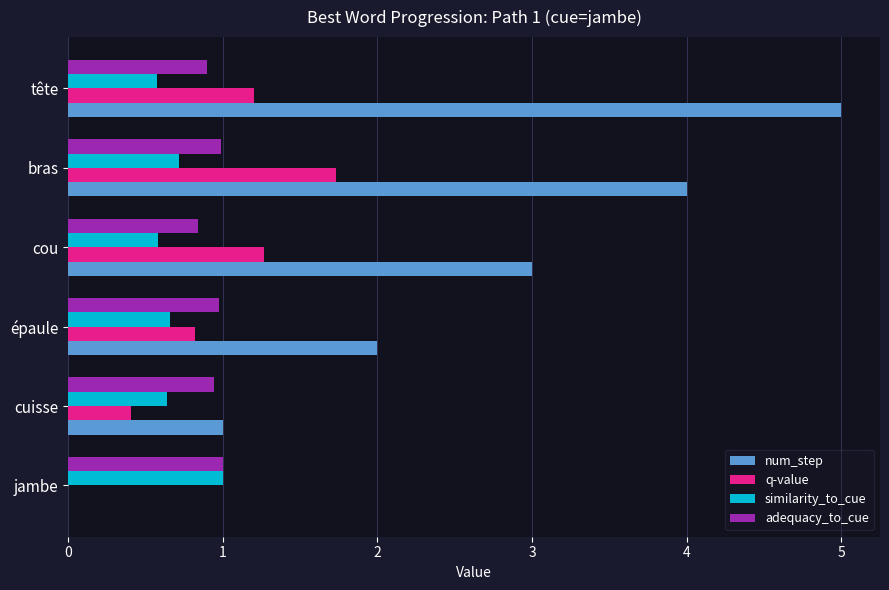

Read the similarity_to_cue value at bras.

0.7